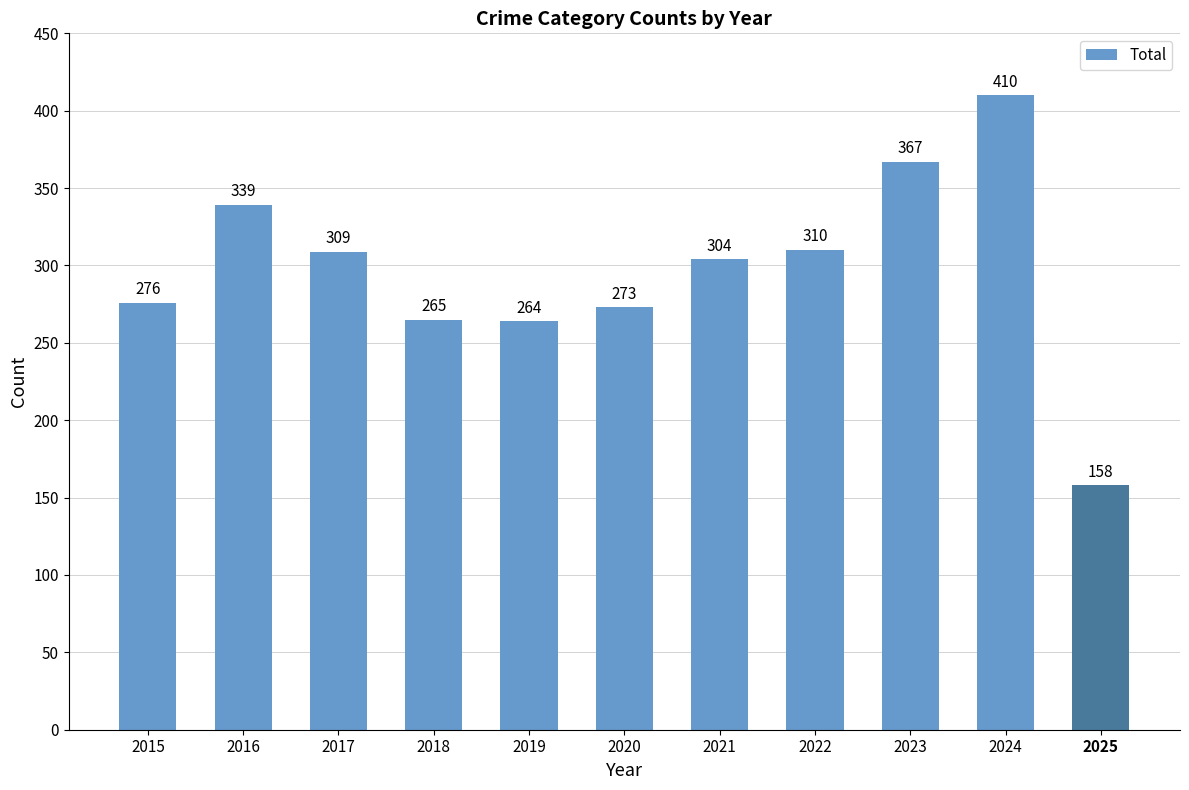

What is the value of the 3rd bar from the left?

309